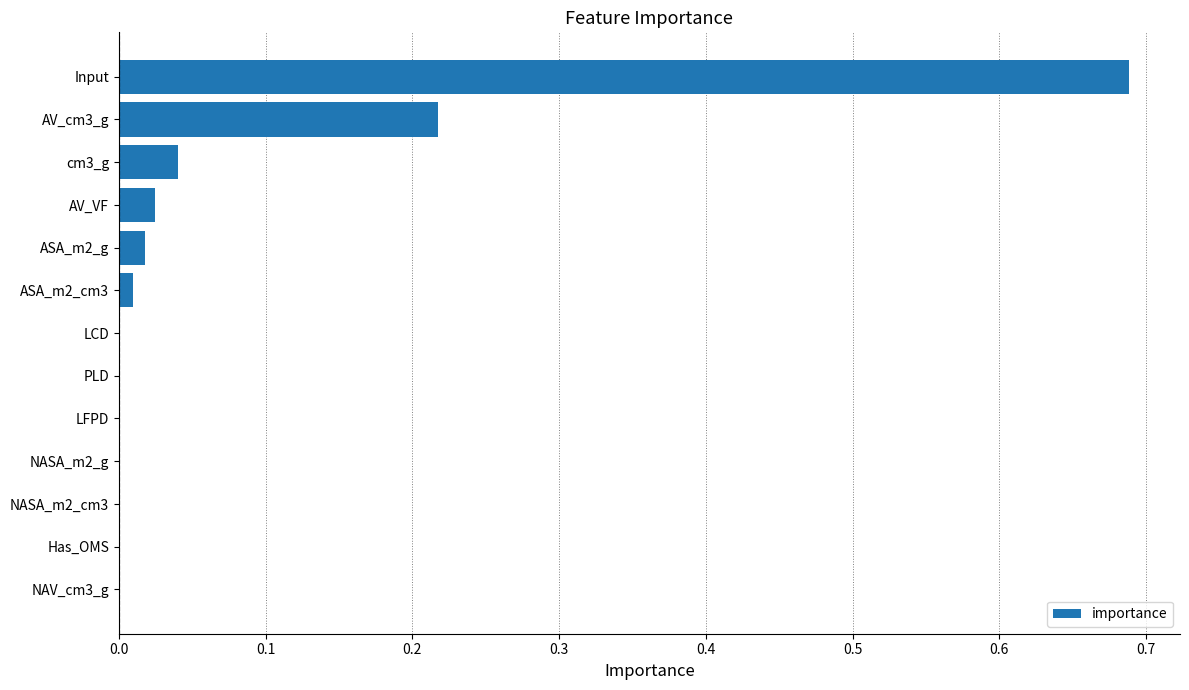

Which label corresponds to the largest value in the chart?

Input